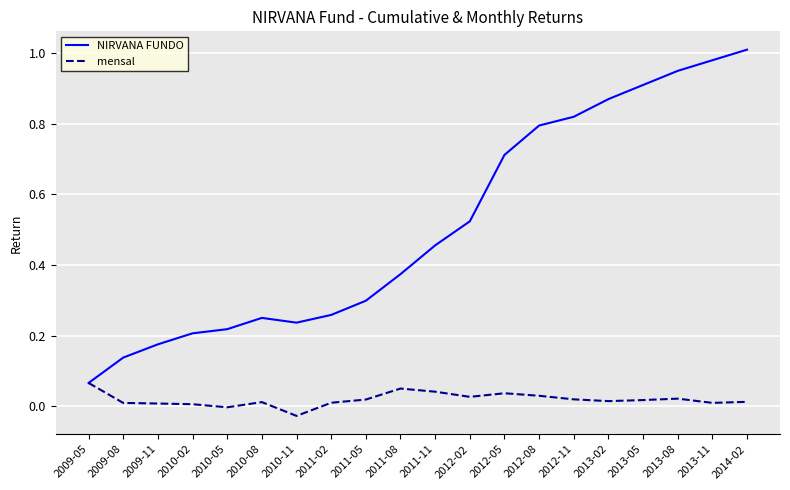

Which series has the largest total across all categories?

NIRVANA FUNDO